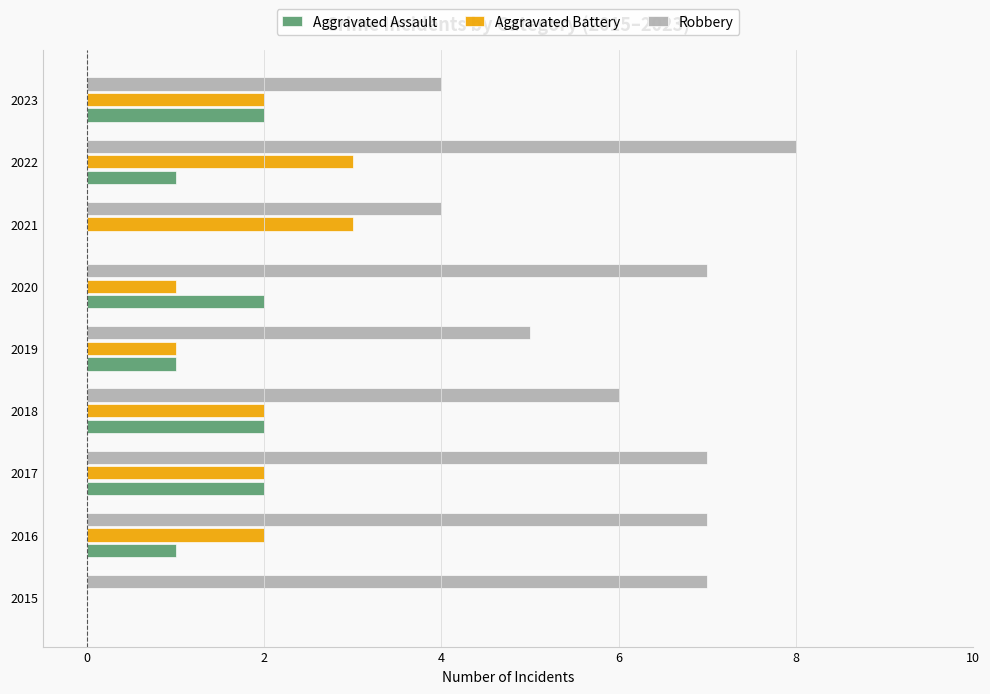

What is the total value across all series at 2015?

7